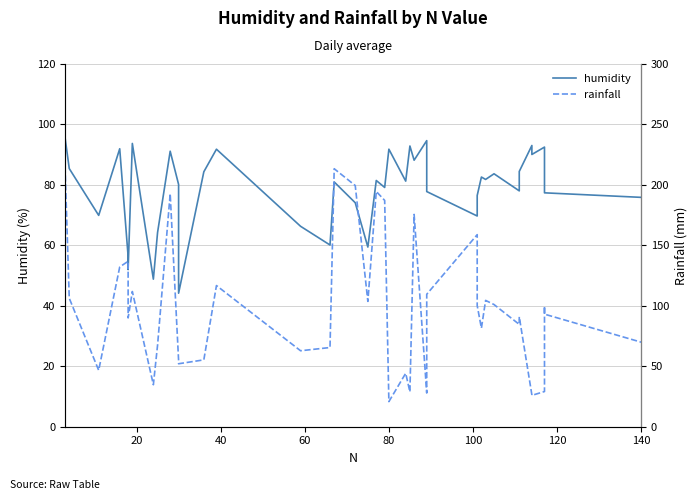

List the series in order of their peak value, highest first.

rainfall, humidity